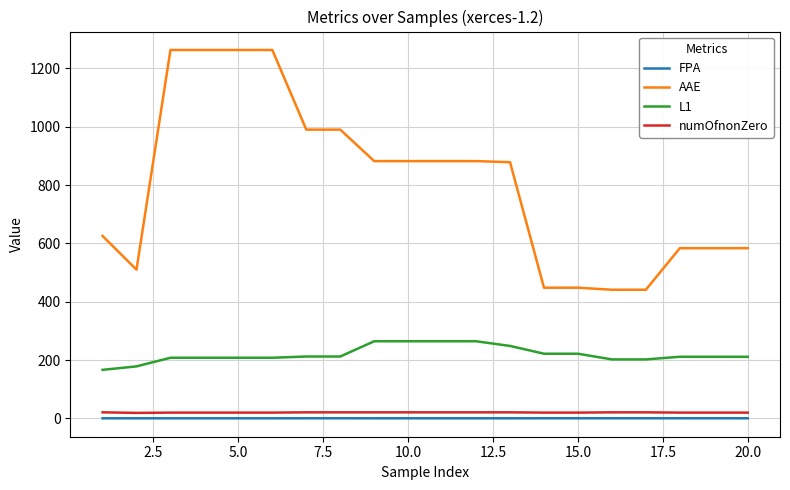

True or false: L1 and FPA intersect in this chart.

False